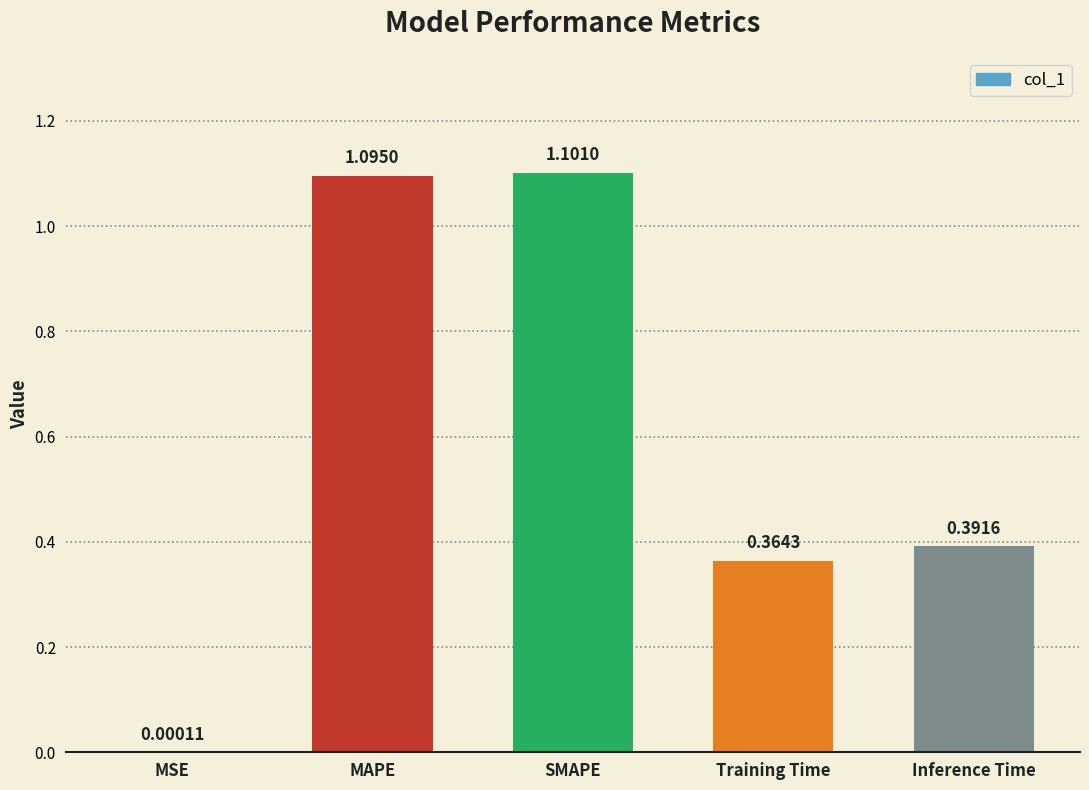

What is the sum of all values?

3.0